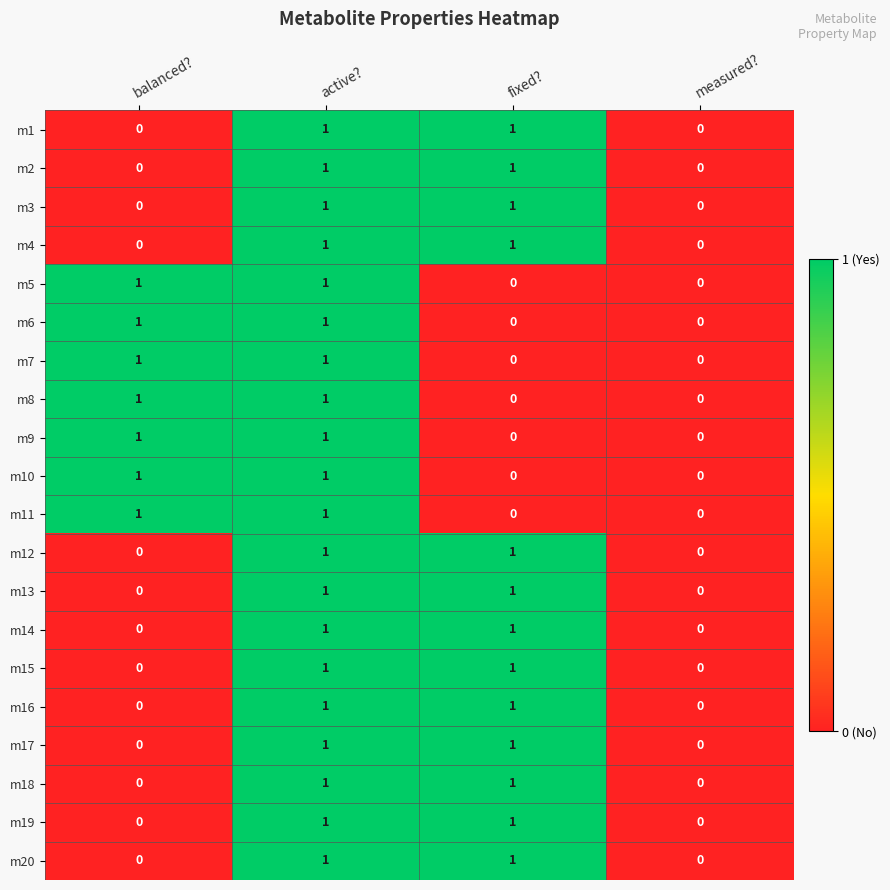

Is the value of m16 at fixed? greater than the value of m11 at fixed??

Yes